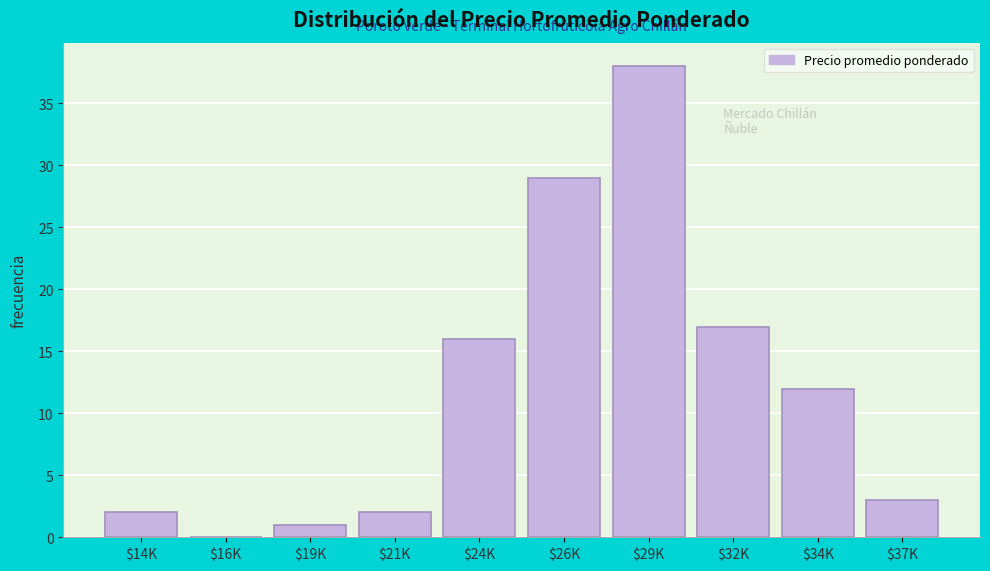

Where is the data nearest to the value 19?

$32K